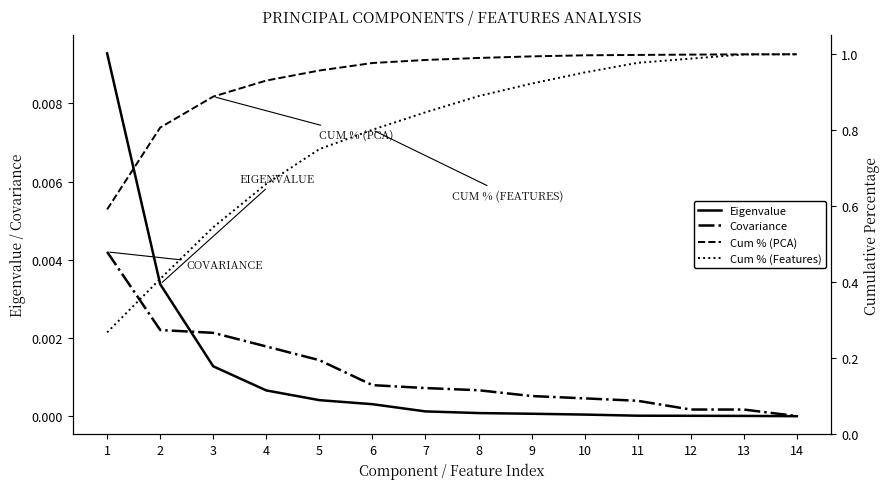

What is the greatest value displayed?

1.0